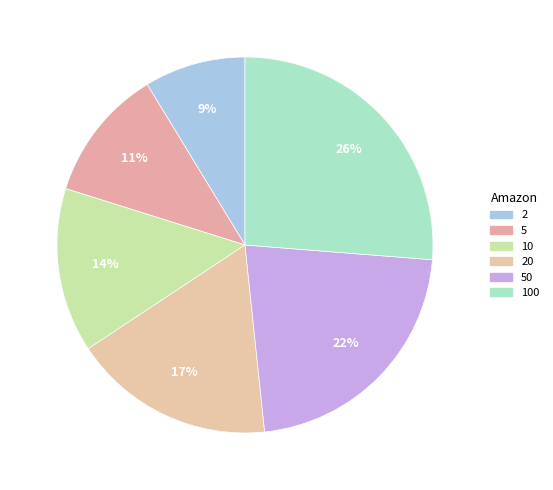

How many slices are in this pie chart?

6